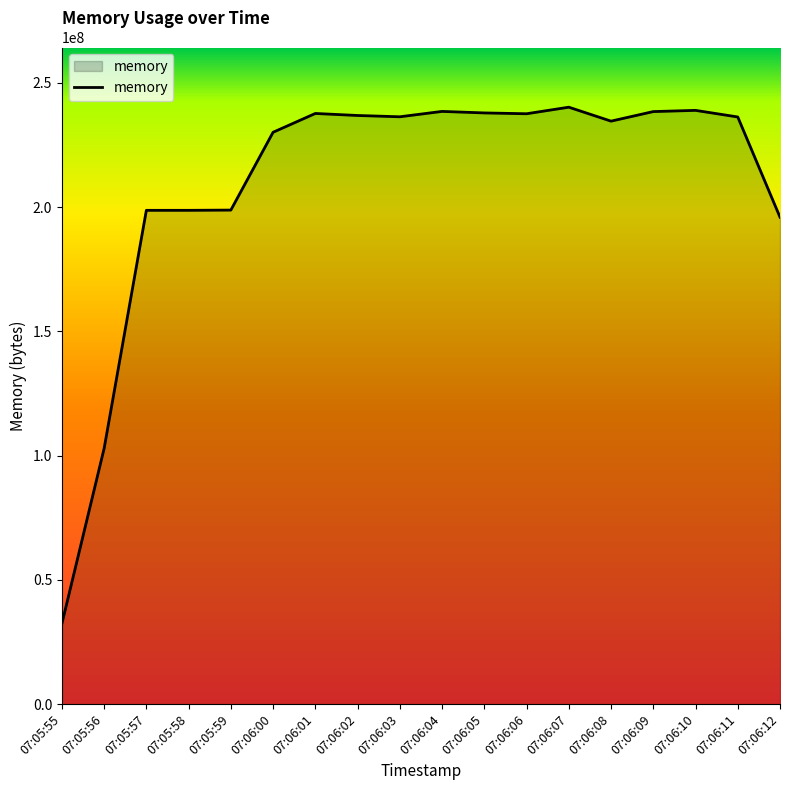

Which category has the lowest value across all series?

07:05:55